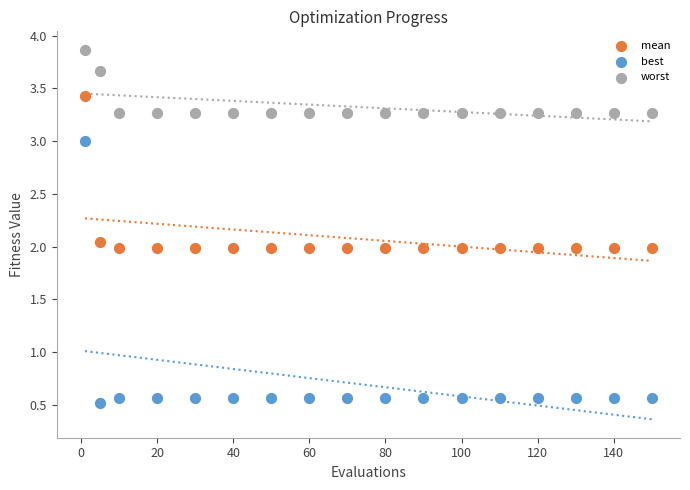

Which series reaches the minimum Y coordinate?

best